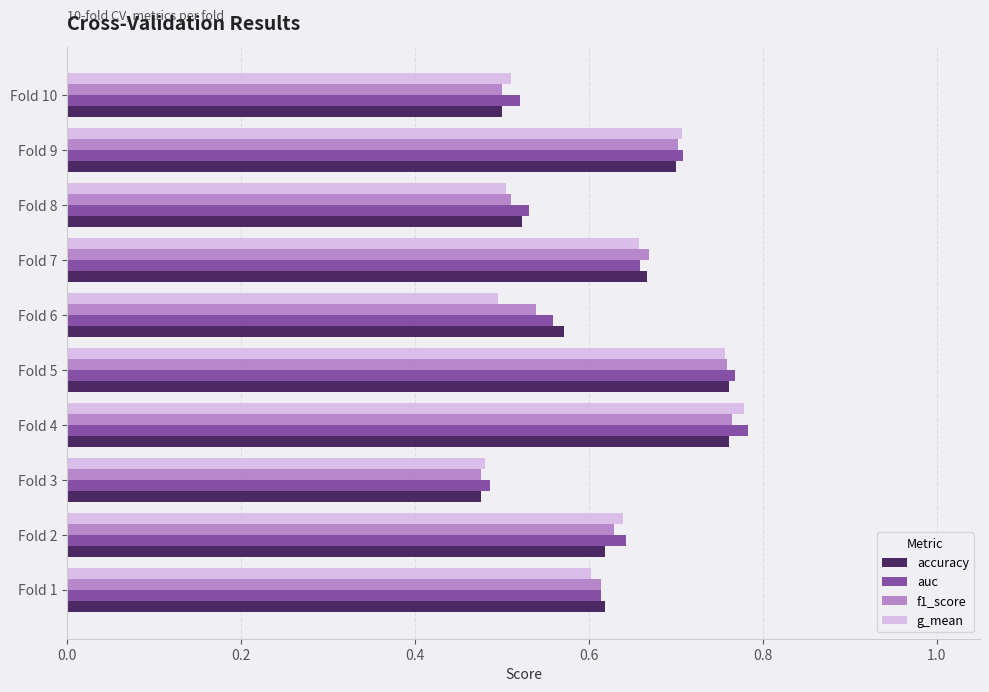

Between Fold 4 and Fold 9, which series saw the biggest shift?

auc